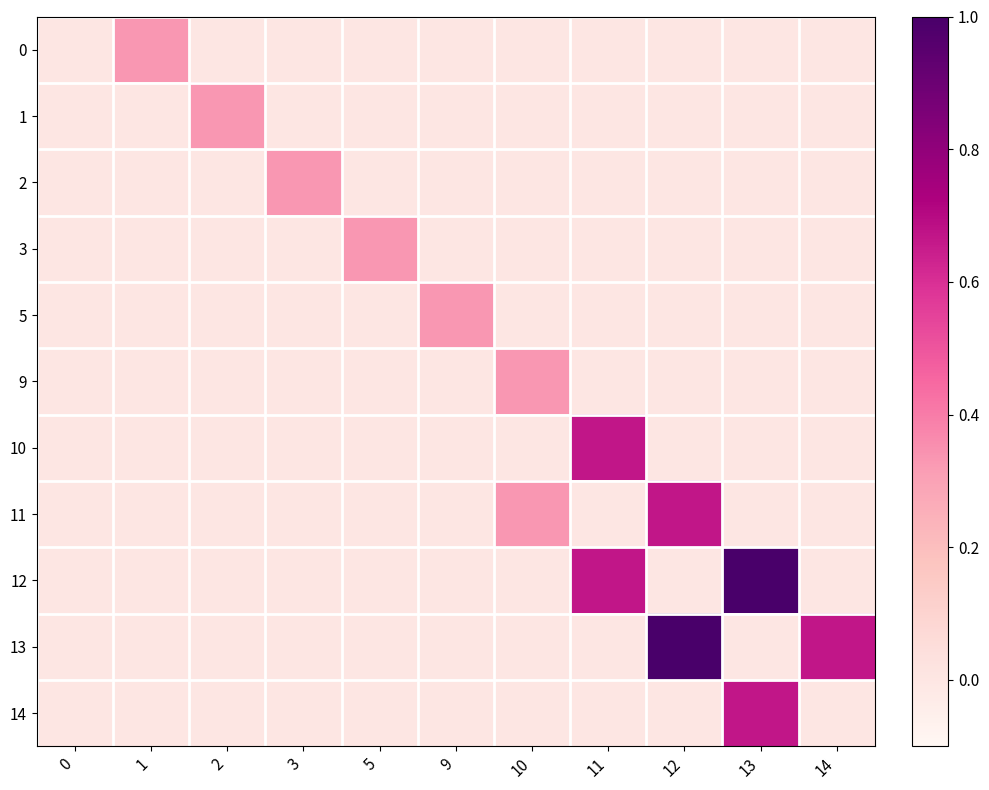

Reading left to right, transcribe all the data shown in this chart.

0: 0=0.0	1=0.3	2=0.0	3=0.0	5=0.0	9=0.0	10=0.0	11=0.0	12=0.0	13=0.0	14=0.0
1: 0=0.0	1=0.0	2=0.3	3=0.0	5=0.0	9=0.0	10=0.0	11=0.0	12=0.0	13=0.0	14=0.0
2: 0=0.0	1=0.0	2=0.0	3=0.3	5=0.0	9=0.0	10=0.0	11=0.0	12=0.0	13=0.0	14=0.0
3: 0=0.0	1=0.0	2=0.0	3=0.0	5=0.3	9=0.0	10=0.0	11=0.0	12=0.0	13=0.0	14=0.0
5: 0=0.0	1=0.0	2=0.0	3=0.0	5=0.0	9=0.3	10=0.0	11=0.0	12=0.0	13=0.0	14=0.0
9: 0=0.0	1=0.0	2=0.0	3=0.0	5=0.0	9=0.0	10=0.3	11=0.0	12=0.0	13=0.0	14=0.0
10: 0=0.0	1=0.0	2=0.0	3=0.0	5=0.0	9=0.0	10=0.0	11=0.7	12=0.0	13=0.0	14=0.0
11: 0=0.0	1=0.0	2=0.0	3=0.0	5=0.0	9=0.0	10=0.3	11=0.0	12=0.7	13=0.0	14=0.0
12: 0=0.0	1=0.0	2=0.0	3=0.0	5=0.0	9=0.0	10=0.0	11=0.7	12=0.0	13=1.0	14=0.0
13: 0=0.0	1=0.0	2=0.0	3=0.0	5=0.0	9=0.0	10=0.0	11=0.0	12=1.0	13=0.0	14=0.7
14: 0=0.0	1=0.0	2=0.0	3=0.0	5=0.0	9=0.0	10=0.0	11=0.0	12=0.0	13=0.7	14=0.0